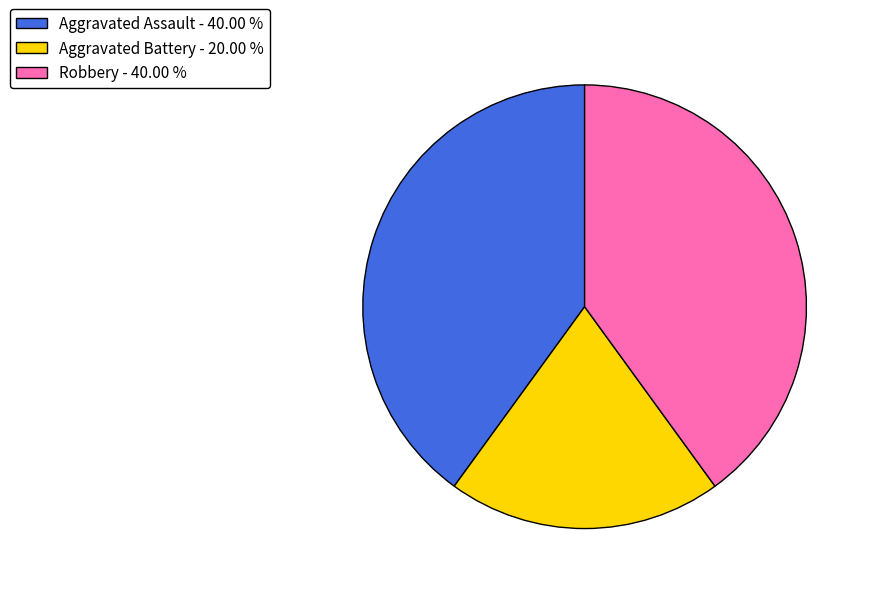

Is there any slice that represents more than half of the pie?

No